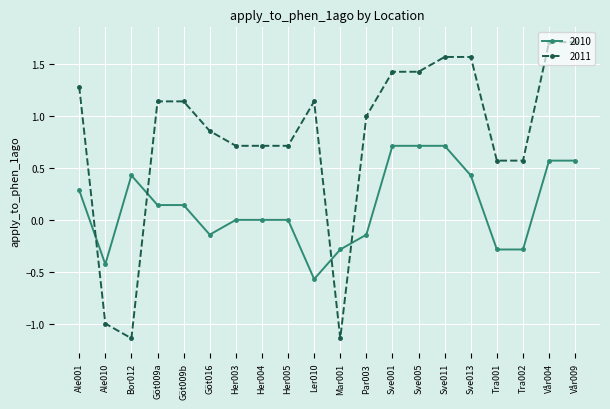

Is the value of 2011 at Ale001 greater than the value of 2010 at Sve011?

Yes